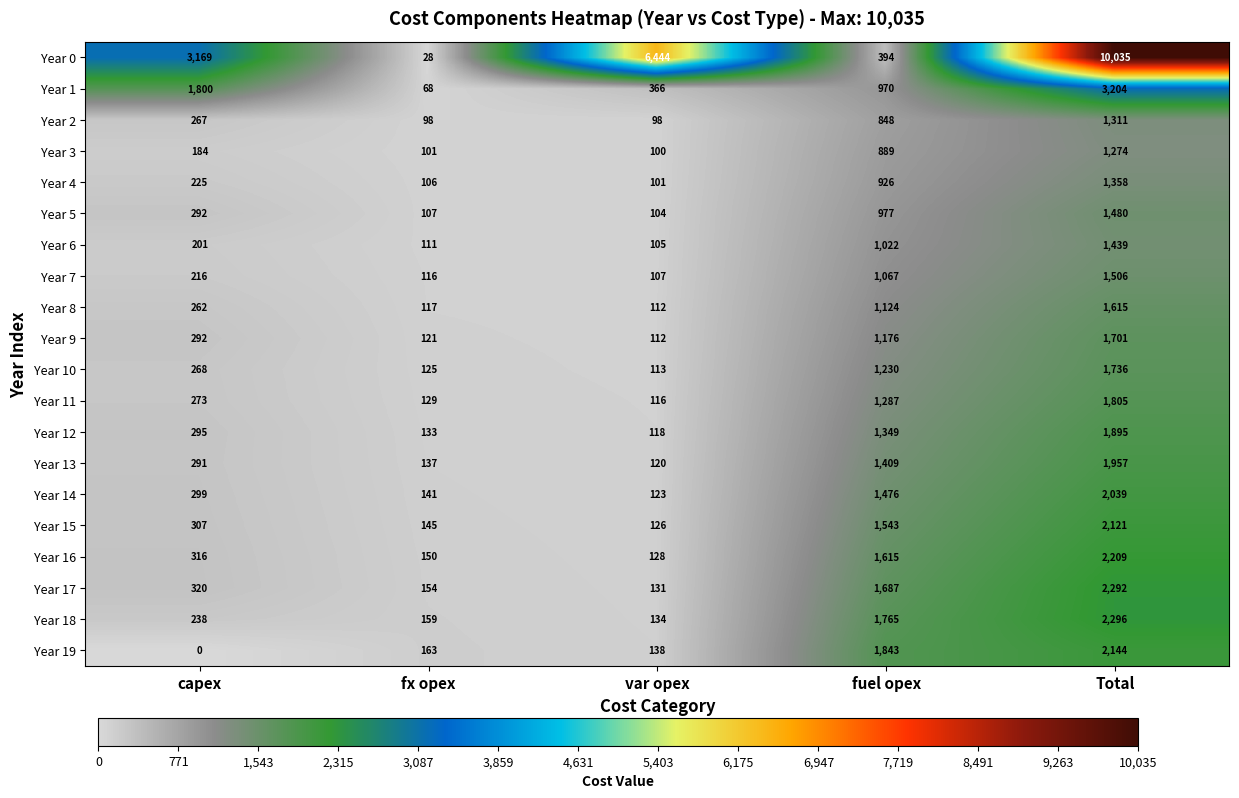

Which series has the largest total across all categories?

Year 0